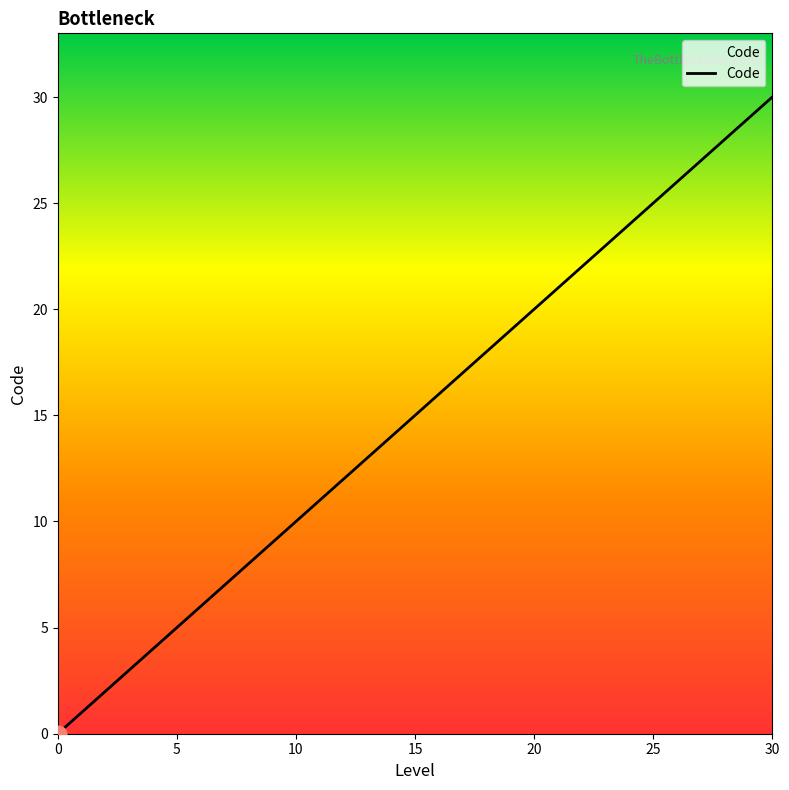

What is the average value?

7